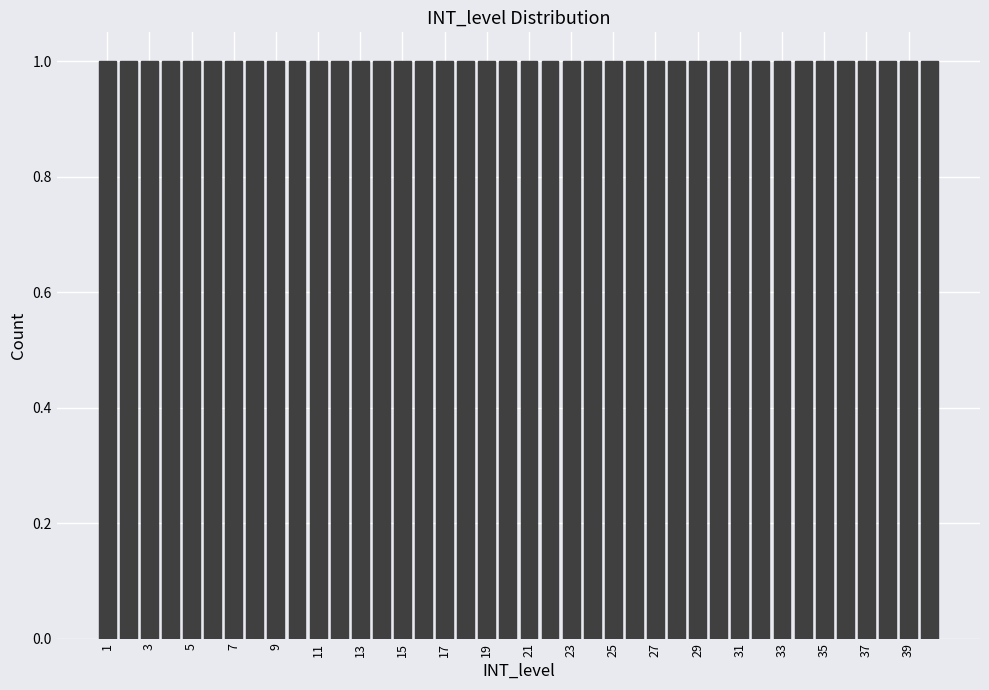

Reading left to right, transcribe this chart: for each bar, give the range it covers on the x-axis and its height. Neither the bar edges nor the heights are printed on the chart, so give them approximately, as read against the axes.

0.5 to 1.5: 1
1.5 to 2.5: 1
2.5 to 3.5: 1
3.5 to 4.5: 1
4.5 to 5.5: 1
5.5 to 6.5: 1
6.5 to 7.5: 1
7.5 to 8.5: 1
8.5 to 9.5: 1
9.5 to 10.5: 1
10.5 to 11.5: 1
11.5 to 12.5: 1
12.5 to 13.5: 1
13.5 to 14.5: 1
14.5 to 15.5: 1
15.5 to 16.5: 1
16.5 to 17.5: 1
17.5 to 18.5: 1
18.5 to 19.5: 1
19.5 to 20.5: 1
20.5 to 21.5: 1
21.5 to 22.5: 1
22.5 to 23.5: 1
23.5 to 24.5: 1
24.5 to 25.5: 1
25.5 to 26.5: 1
26.5 to 27.5: 1
27.5 to 28.5: 1
28.5 to 29.5: 1
29.5 to 30.5: 1
30.5 to 31.5: 1
31.5 to 32.5: 1
32.5 to 33.5: 1
33.5 to 34.5: 1
34.5 to 35.5: 1
35.5 to 36.5: 1
36.5 to 37.5: 1
37.5 to 38.5: 1
38.5 to 39.5: 1
39.5 to 40.5: 1